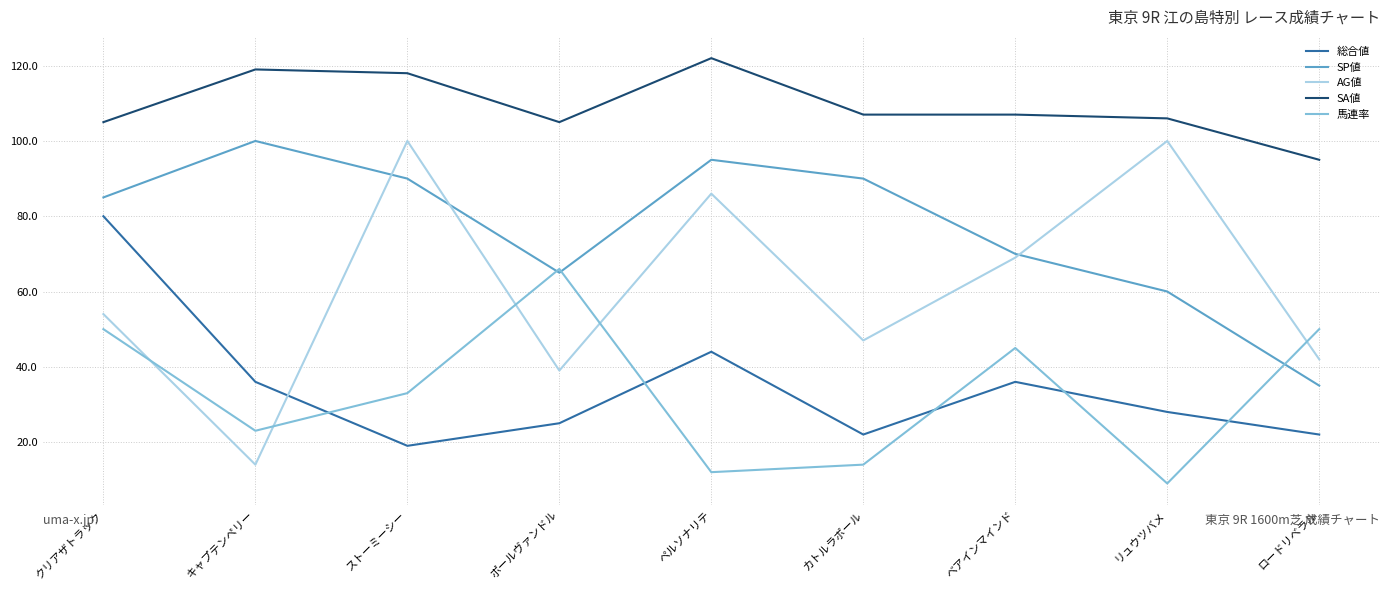

What is the difference between the SP値 values at ストーミーシー and ベアインマインド?

20